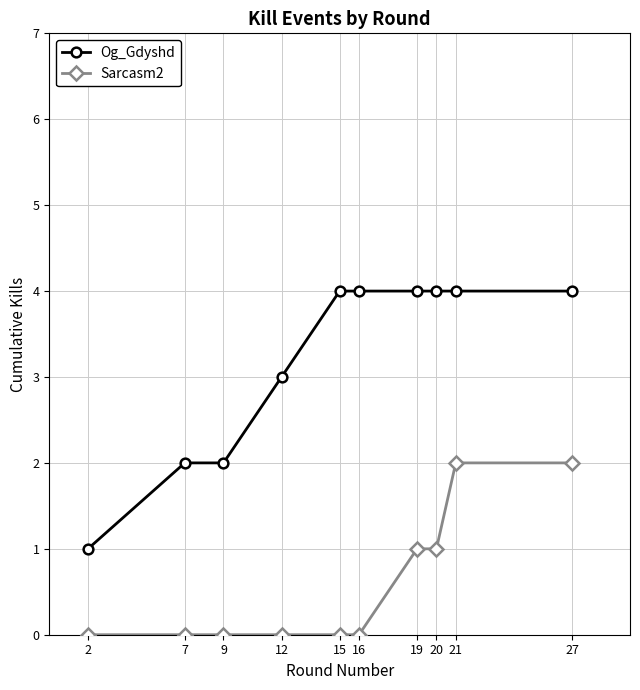

What is the value of the Og_Gdyshd point at the 8th from the left?

4